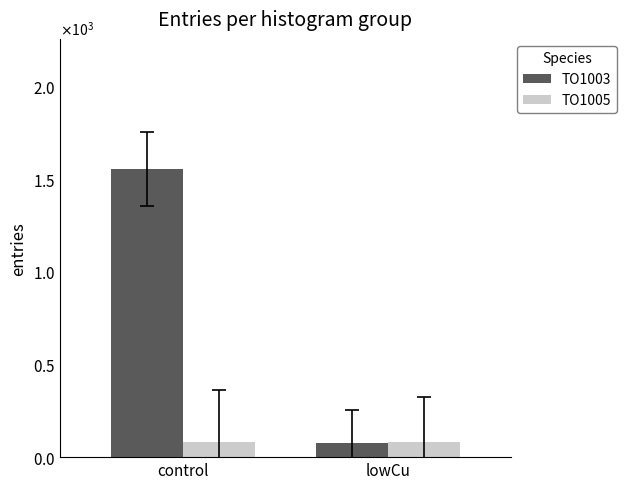

Does the chart contain stacked bars?

No